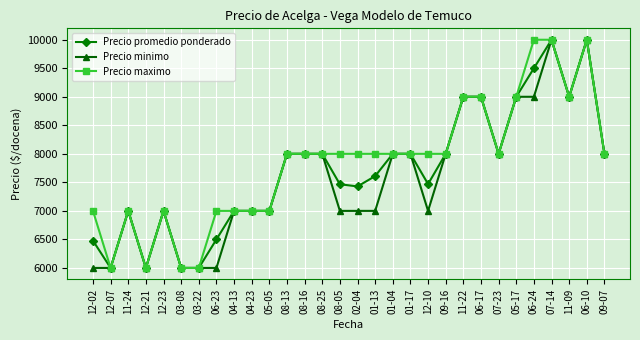

Where is the first local maximum for Precio minimo?

11-24